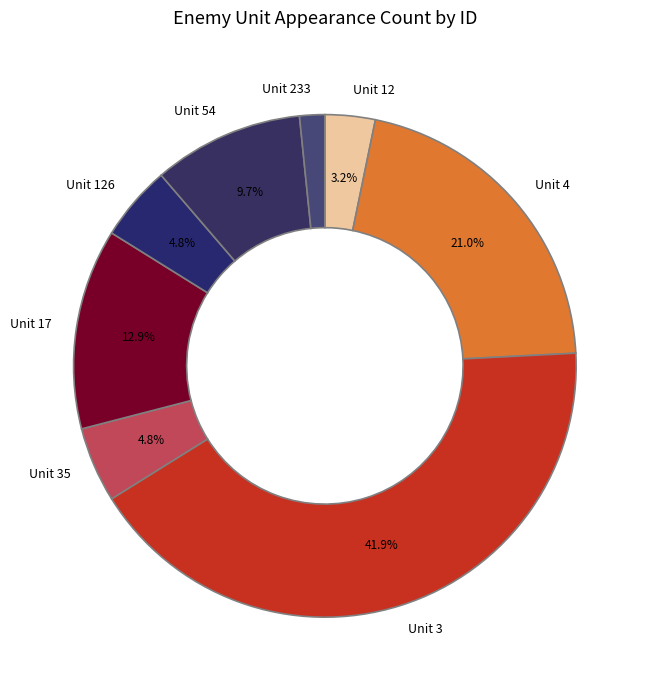

What is the smallest slice in the pie chart?

Unit 233